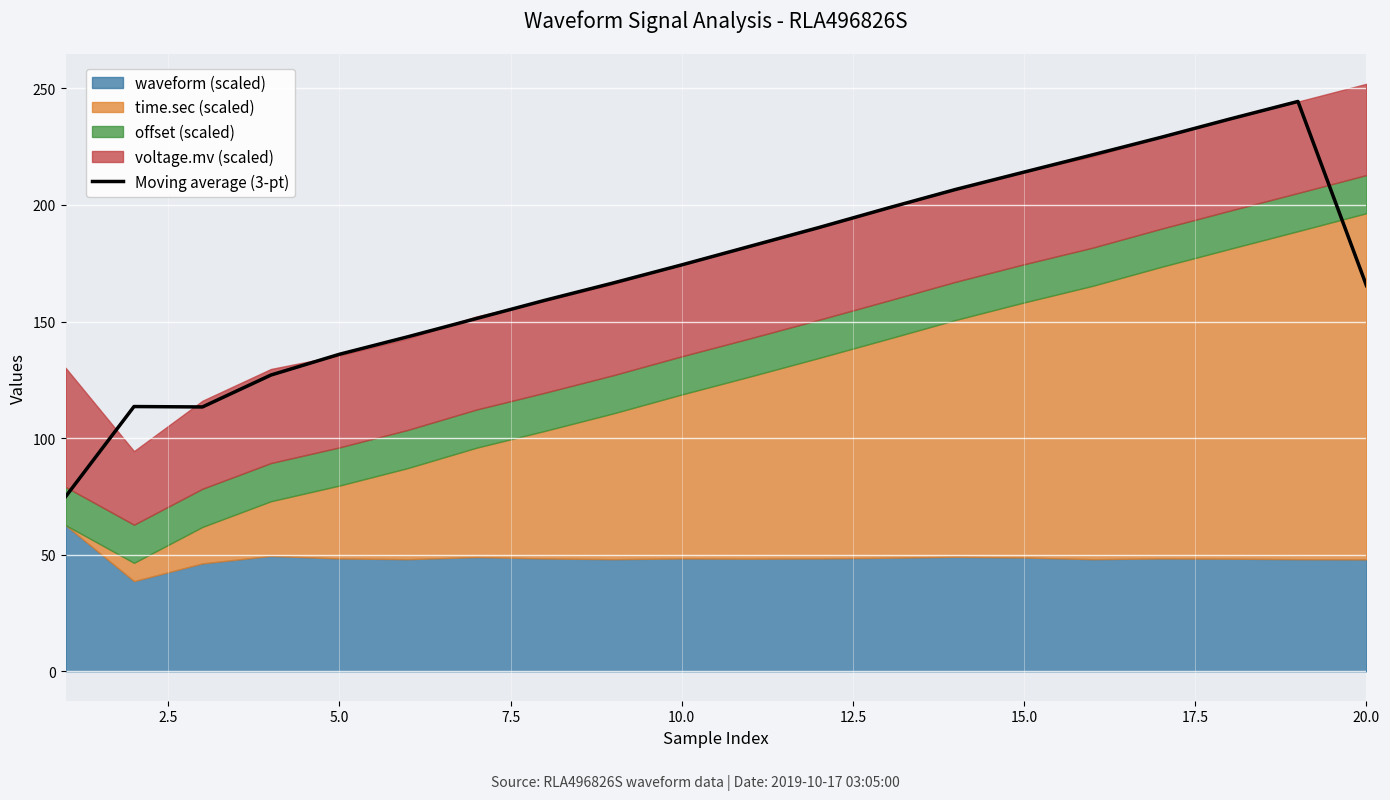

True or false: Moving average (3-pt) has a value of 99.2 at 10.0.

False